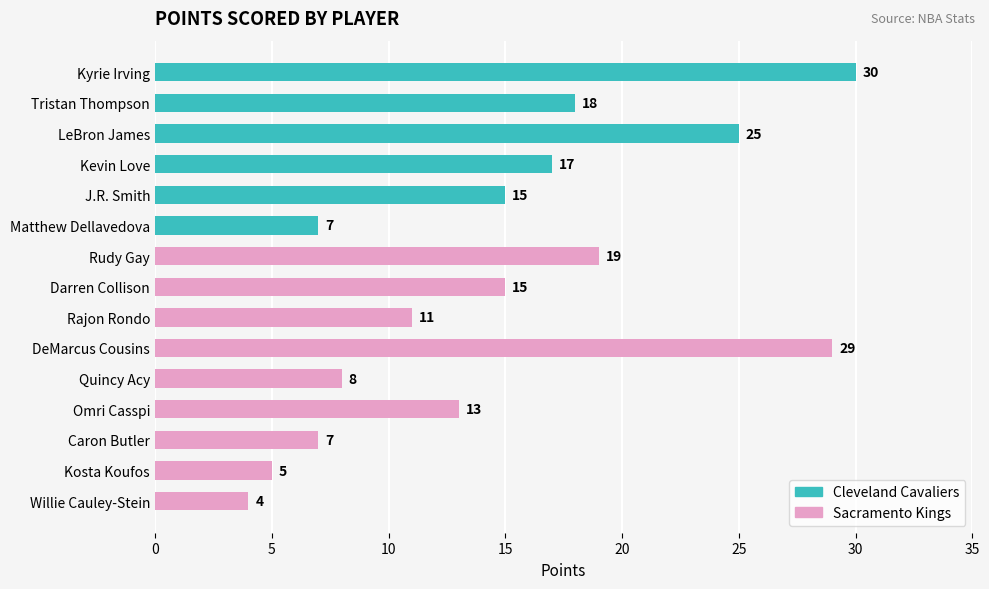

The chart shows a value of 8 at Quincy Acy. True or false?

True